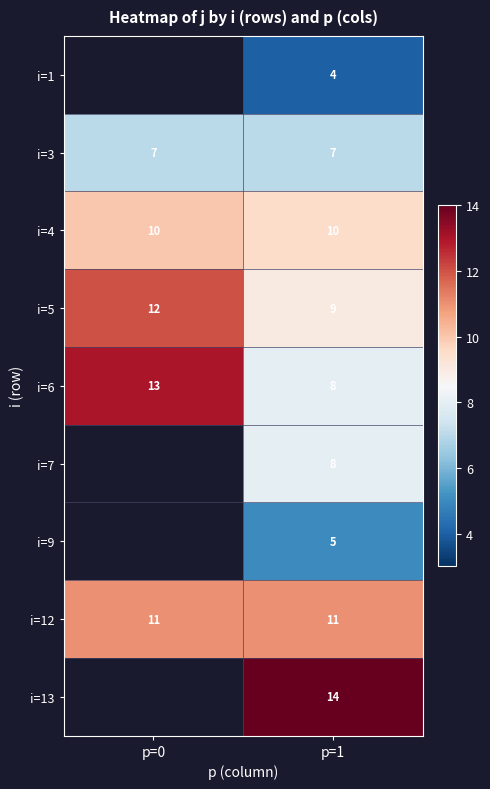

Is it true that i=13 equals 14 at p=1?

True